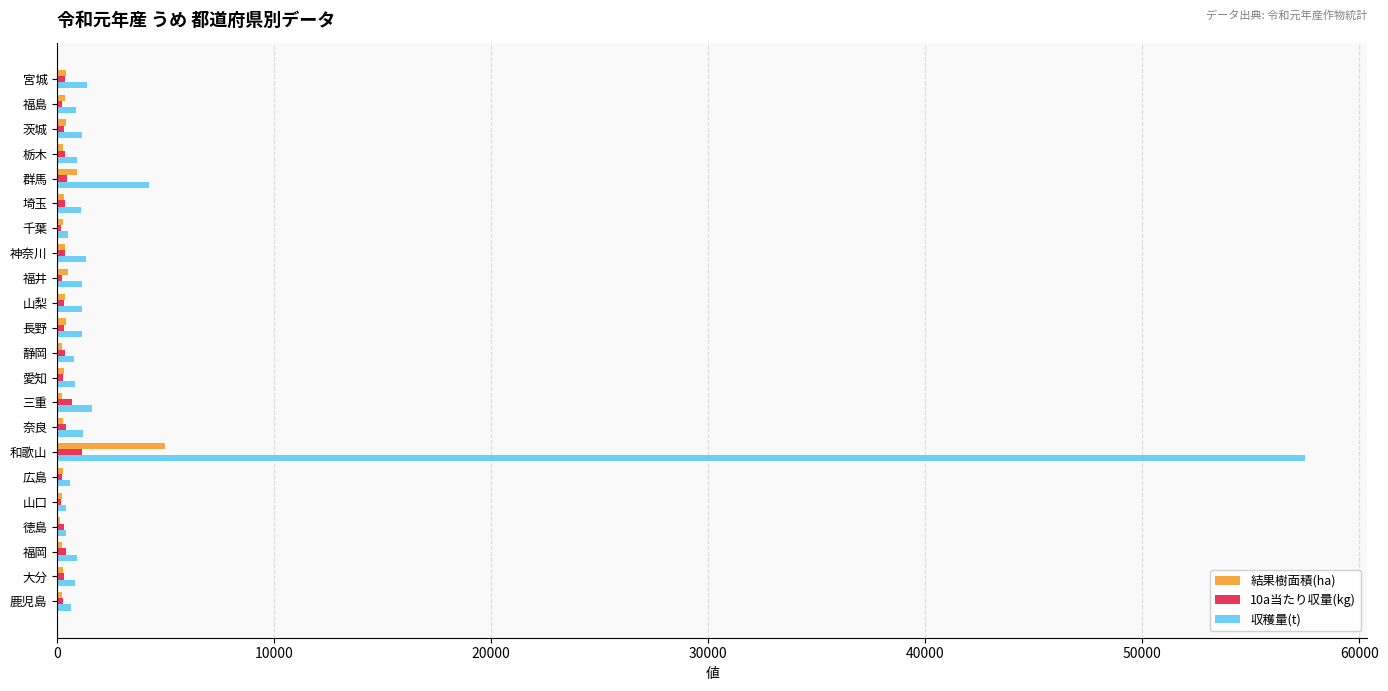

Is it true that 結果樹面積(ha) equals 4960 at 和歌山?

True